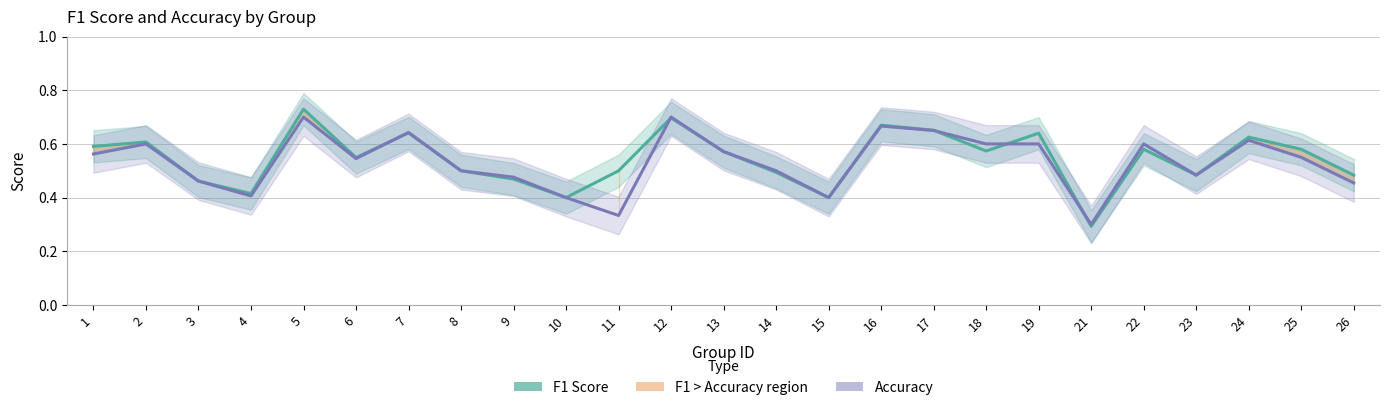

Reading left to right, transcribe all the data shown in this chart.

F1 Score: 0.6	0.6	0.5	0.4	0.7	0.5	0.6	0.5	0.5	0.4	0.5	0.7	0.6	0.5	0.4	0.7	0.7	0.6	0.6	0.3	0.6	0.5	0.6	0.6	0.5
Accuracy: 0.6	0.6	0.5	0.4	0.7	0.5	0.6	0.5	0.5	0.4	0.3	0.7	0.6	0.5	0.4	0.7	0.7	0.6	0.6	0.3	0.6	0.5	0.6	0.6	0.5